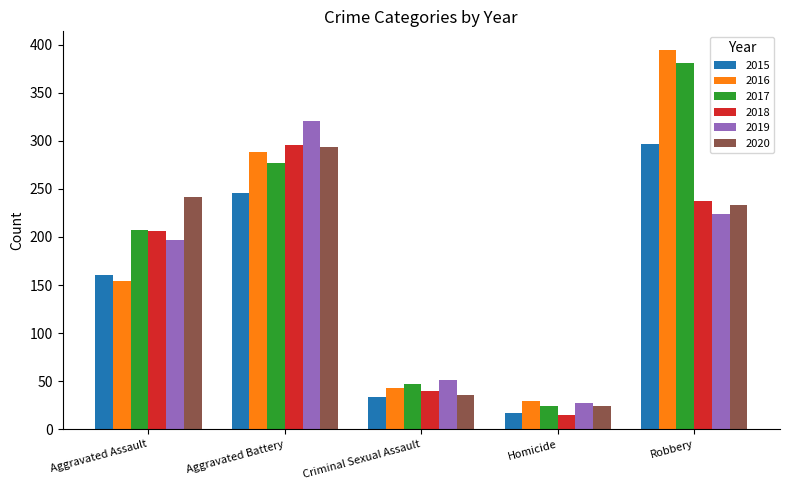

How many categories are shown in the chart?

5